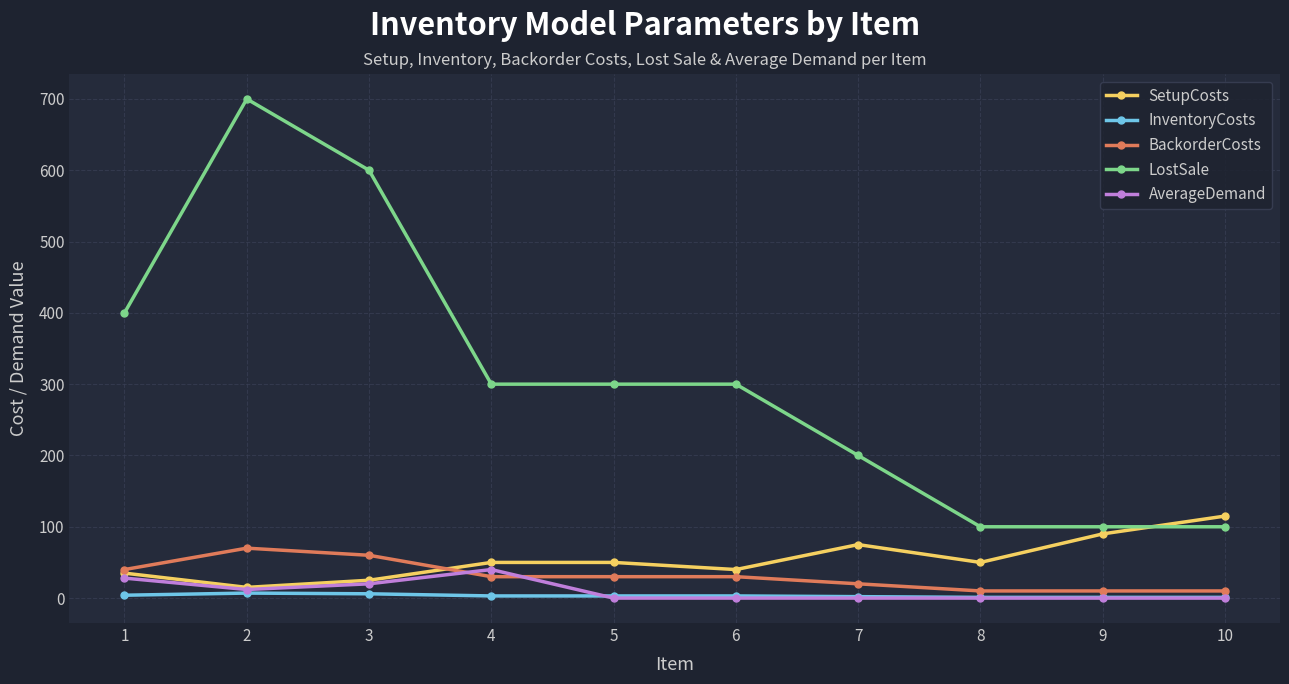

What is the spread (max minus min) of values at 7?

200